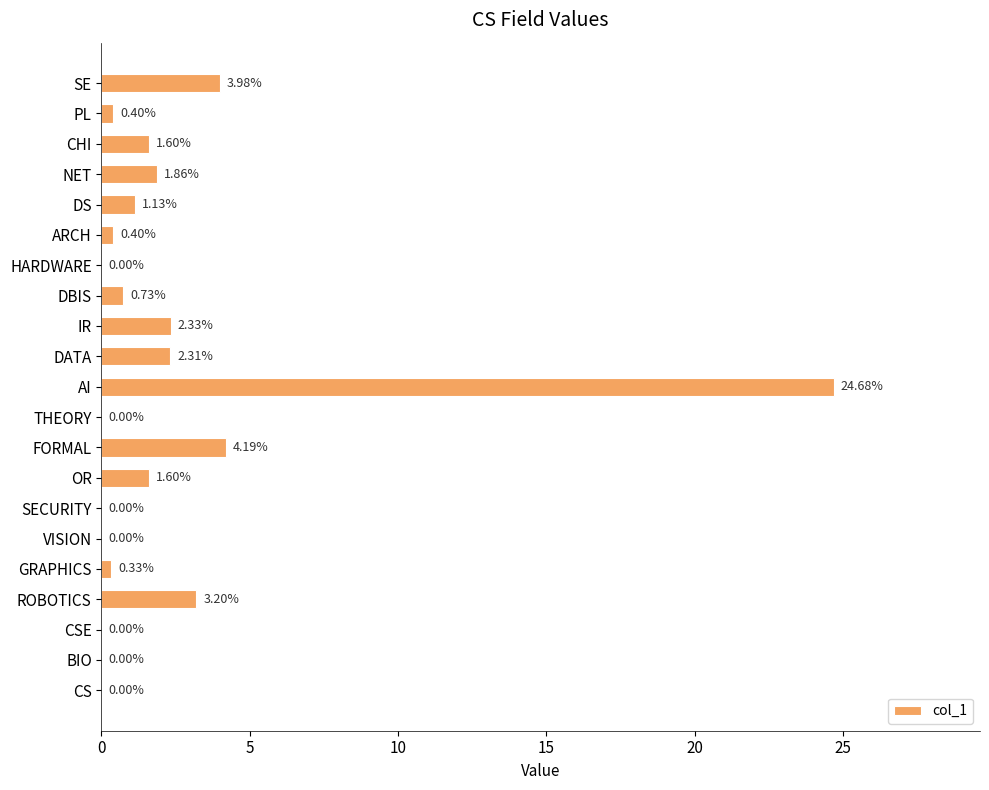

What is the sum of the values at VISION and OR?

1.6